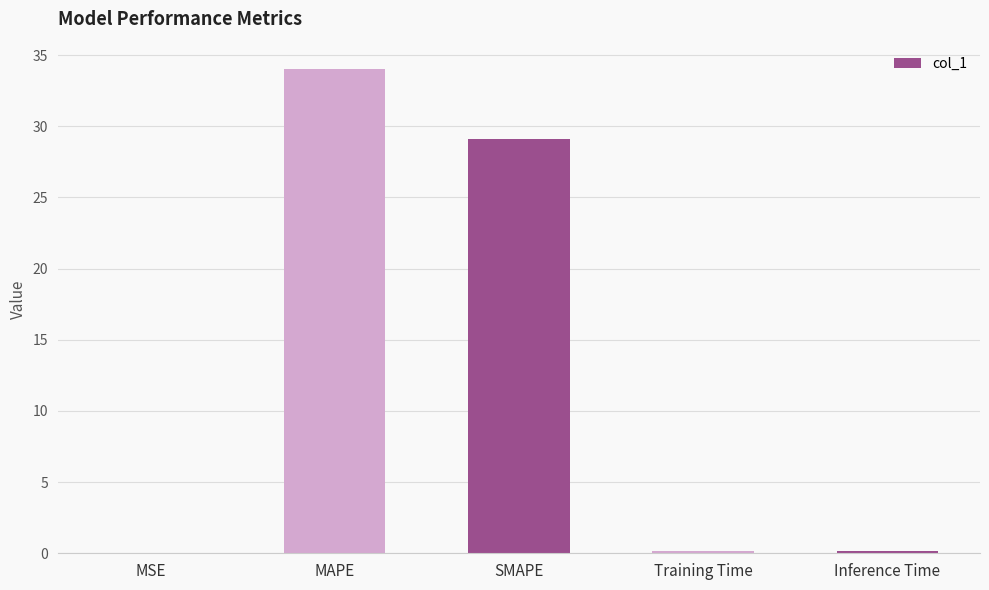

What is the sum of all values?

63.5